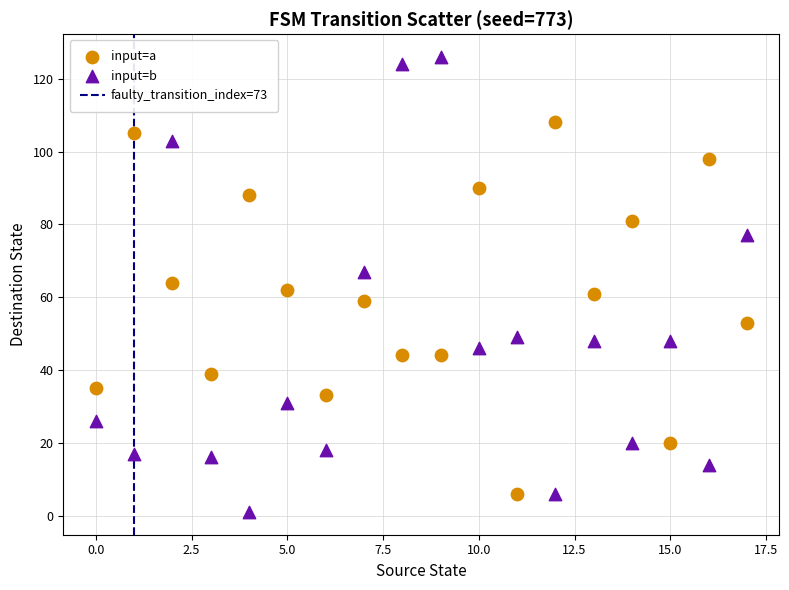

Which series has the largest Y range (max minus min)?

input=b